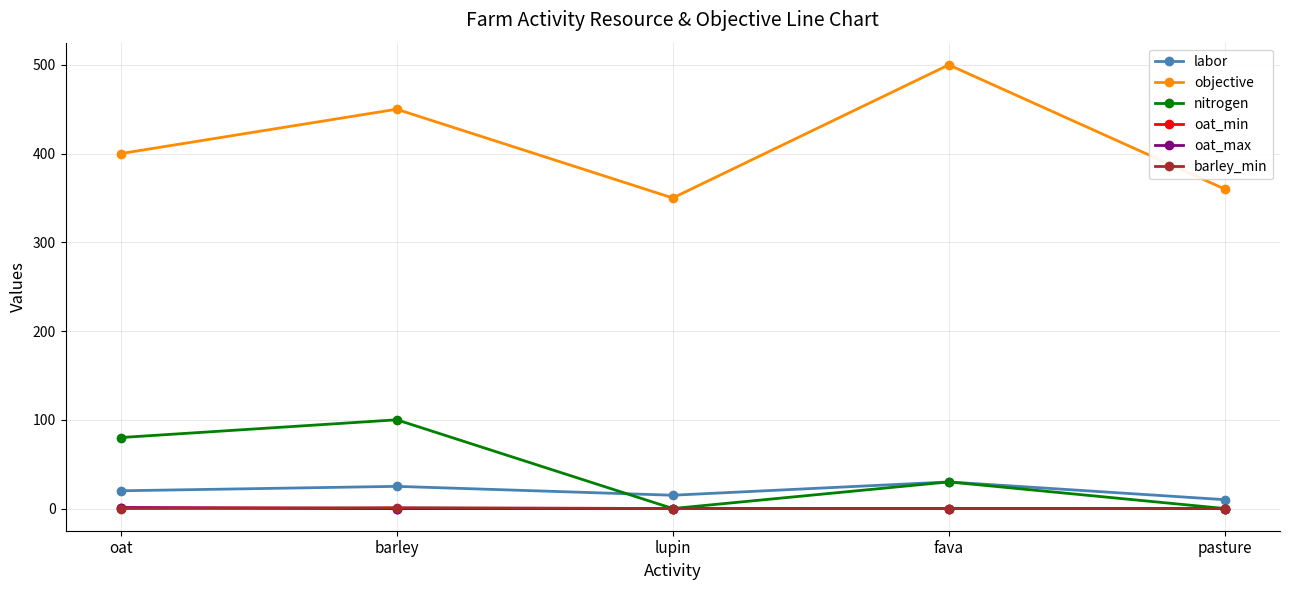

What is the difference between the objective values at fava and lupin?

150